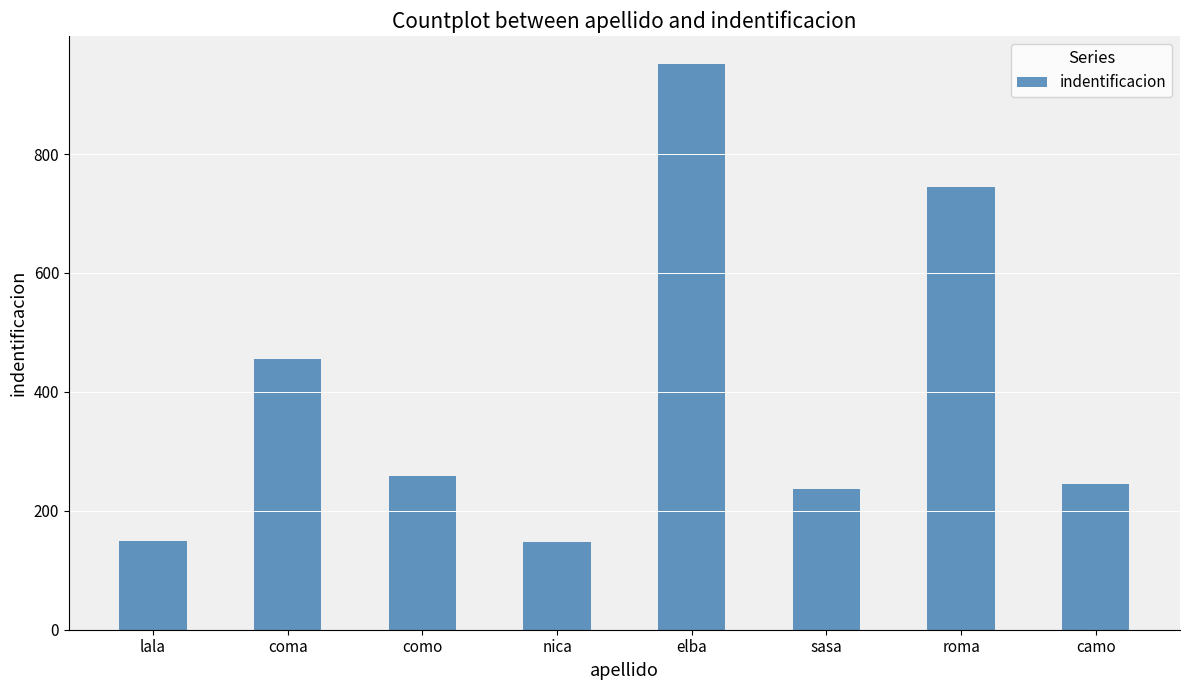

Count the number of categories in the chart.

8